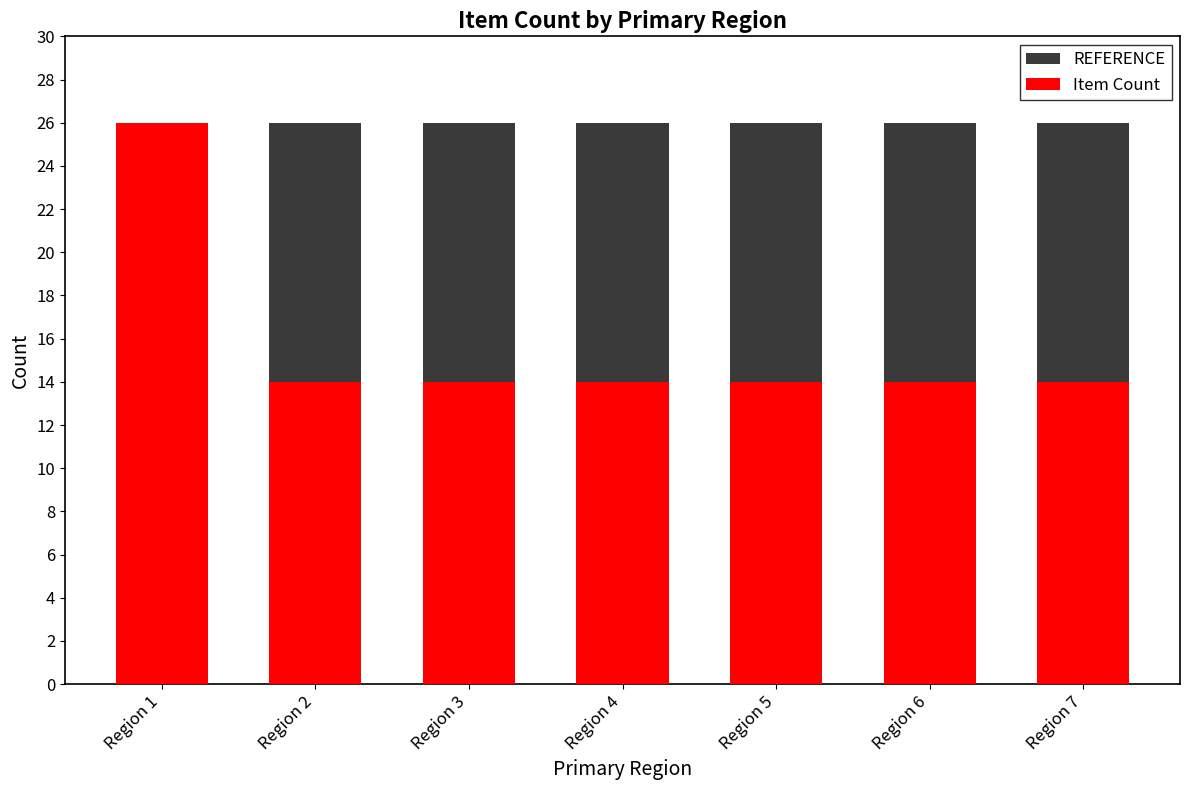

What is the average value of the REFERENCE series?

26